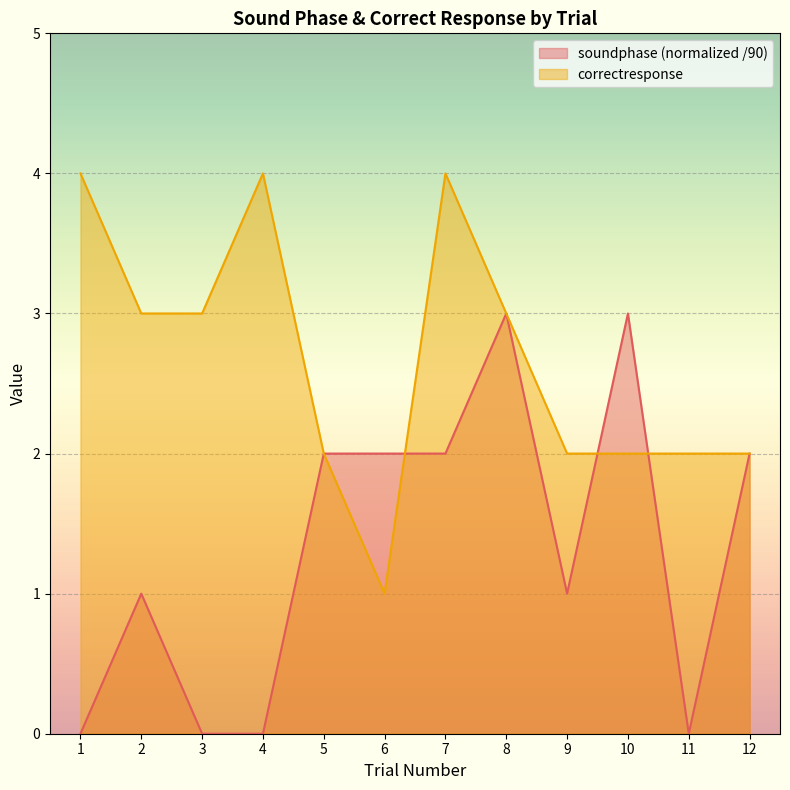

Reading left to right, what are all the values shown in this chart?

soundphase: 1=0	2=1	3=0	4=0	5=2	6=2	7=2	8=3	9=1	10=3	11=0	12=2
correctresponse: 1=4	2=3	3=3	4=4	5=2	6=1	7=4	8=3	9=2	10=2	11=2	12=2